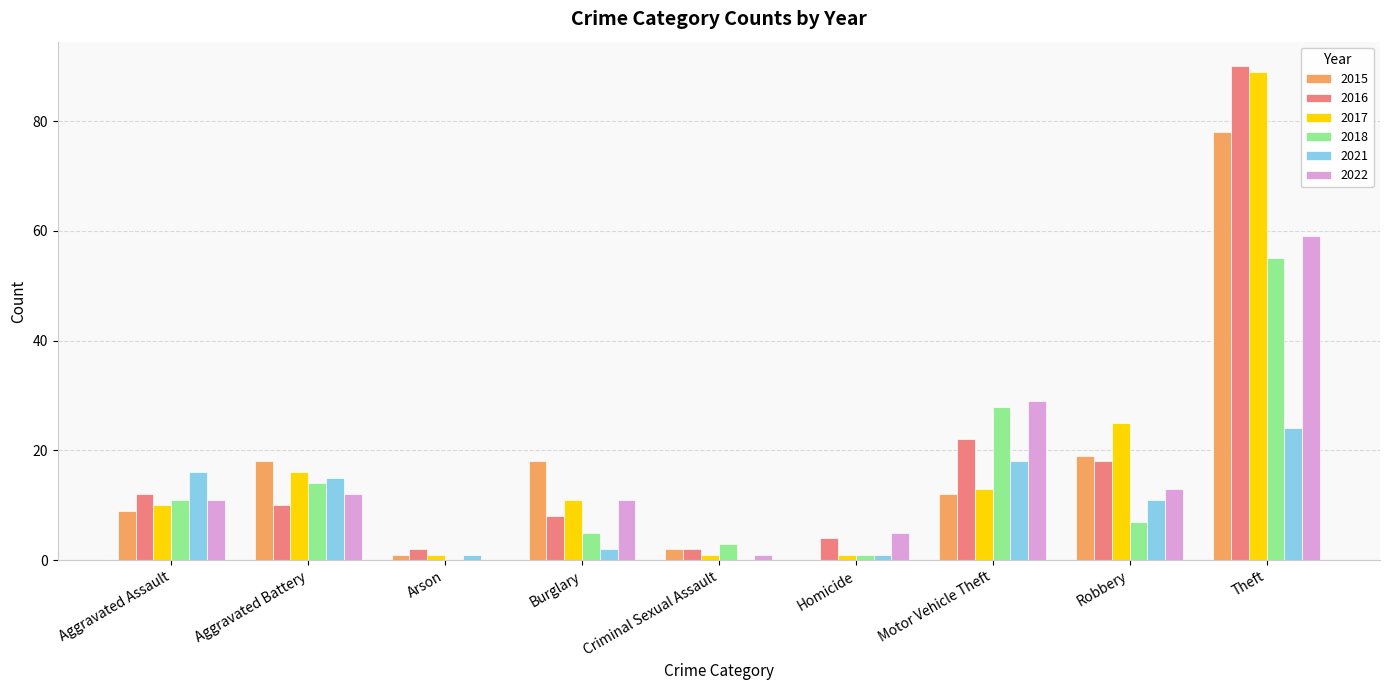

How many groups of bars are there?

9